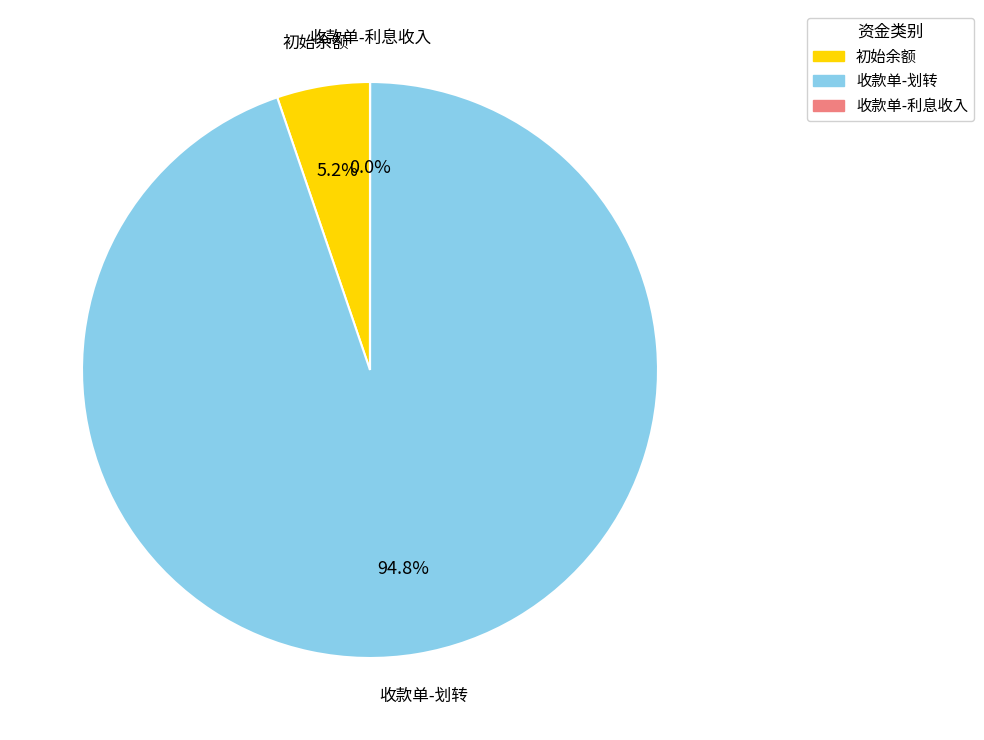

Which slice represents more than half of the pie?

收款单-划转